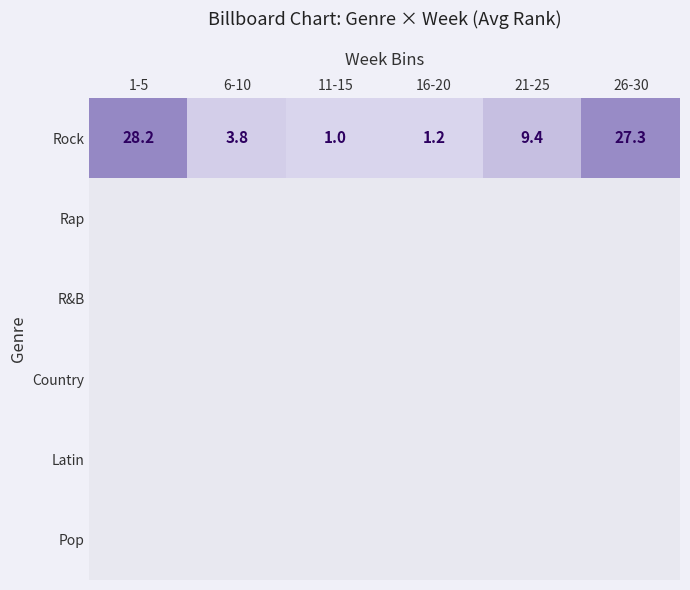

What is the difference between the Rock values at 6-10 and 21-25?

5.6